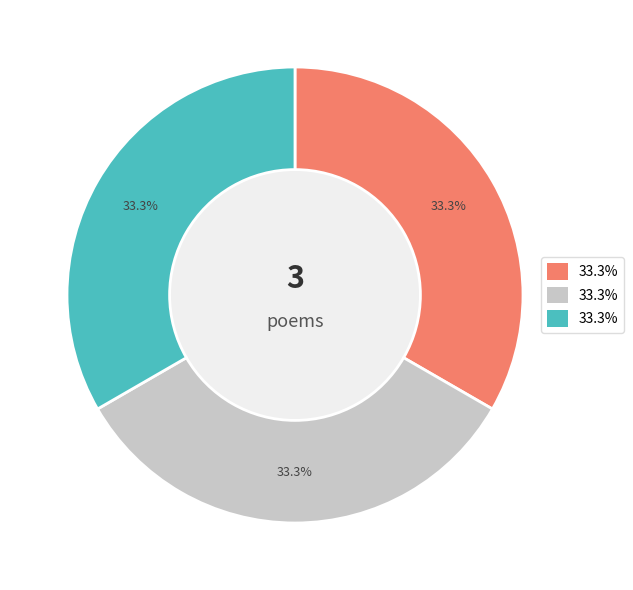

Is there a majority slice in this chart?

No